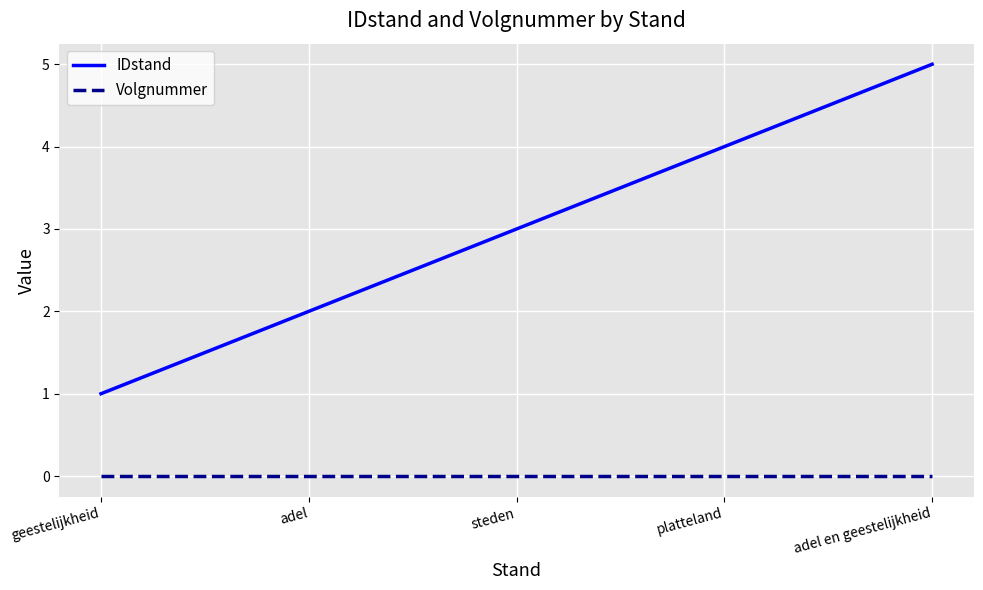

What is the total value across all series at platteland?

4